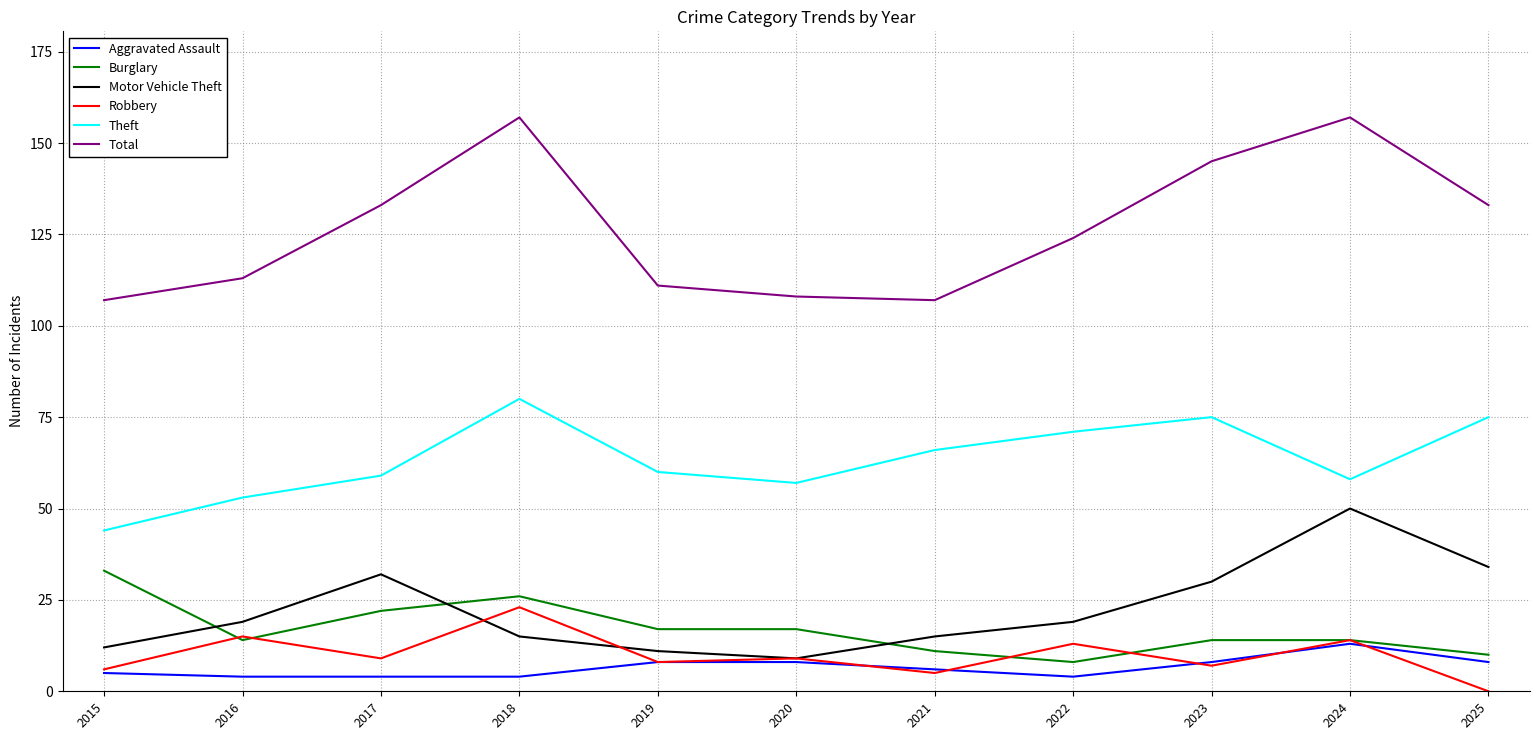

At which category does the chart reach its minimum across all series?

2025